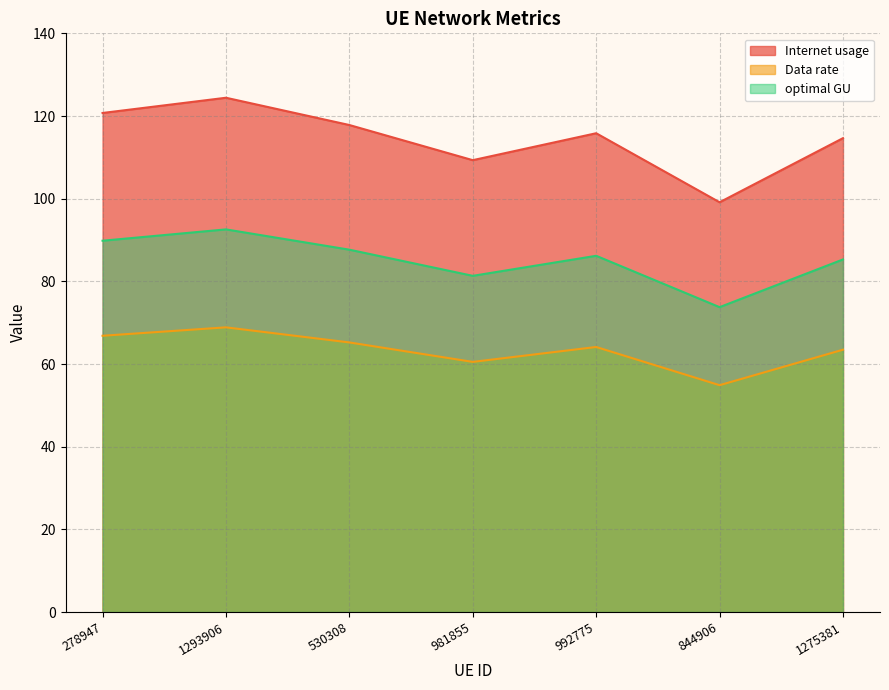

How many values in the optimal GU series are below 86?

3